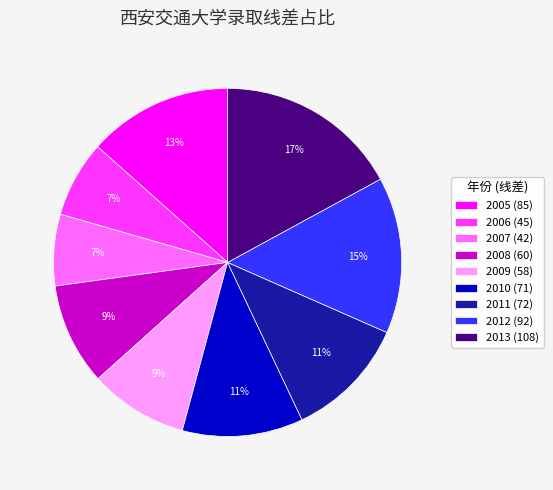

True or false: 2005 accounts for 27% of the total.

False